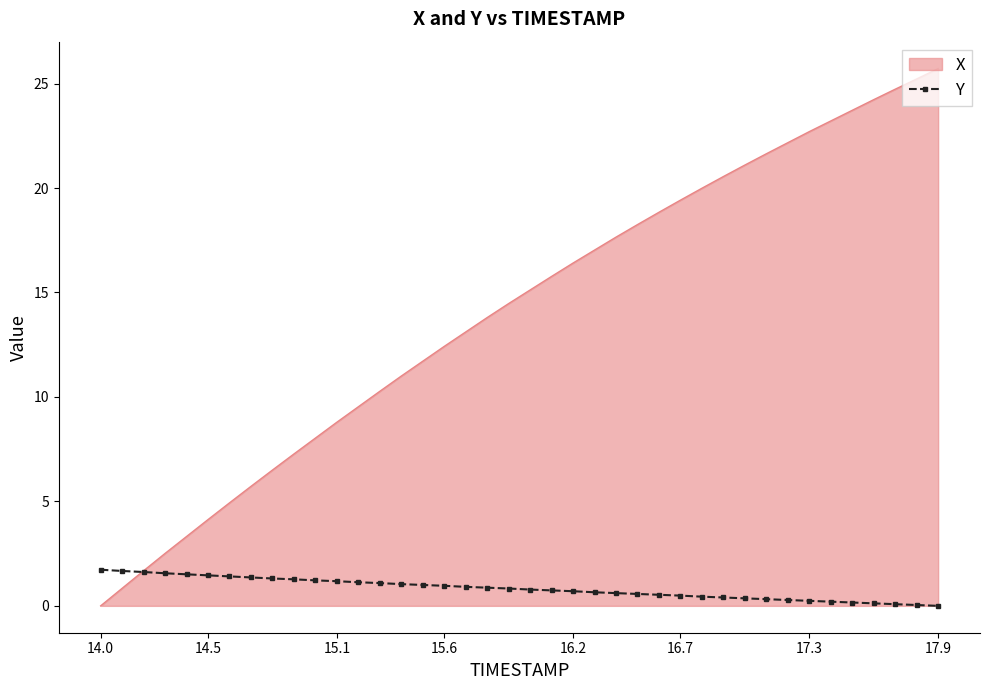

Rank the series by their maximum value, from lowest to highest.

Y, X